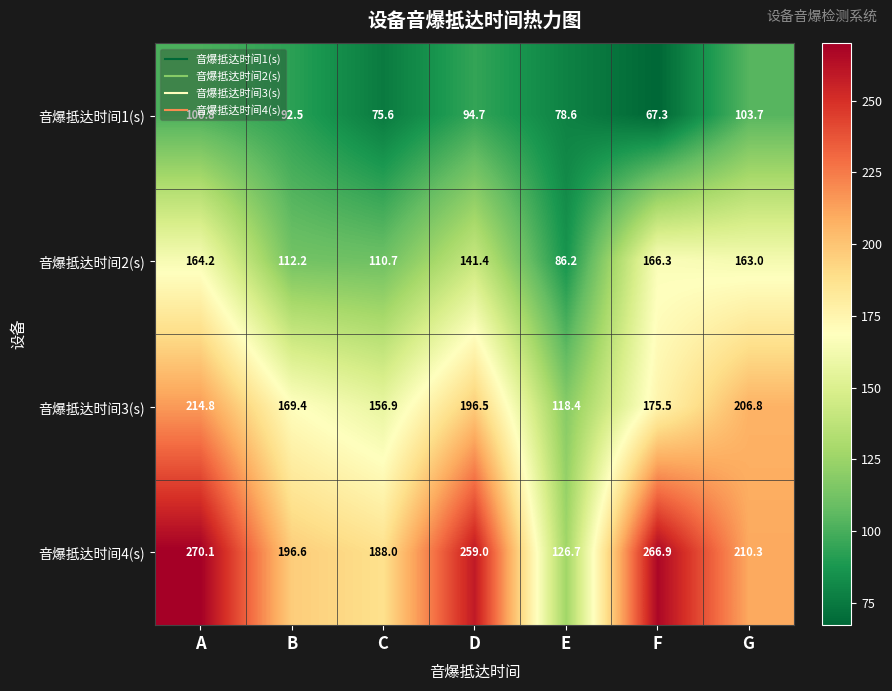

Where is 音爆抵达时间3(s) nearest to the value 166?

B